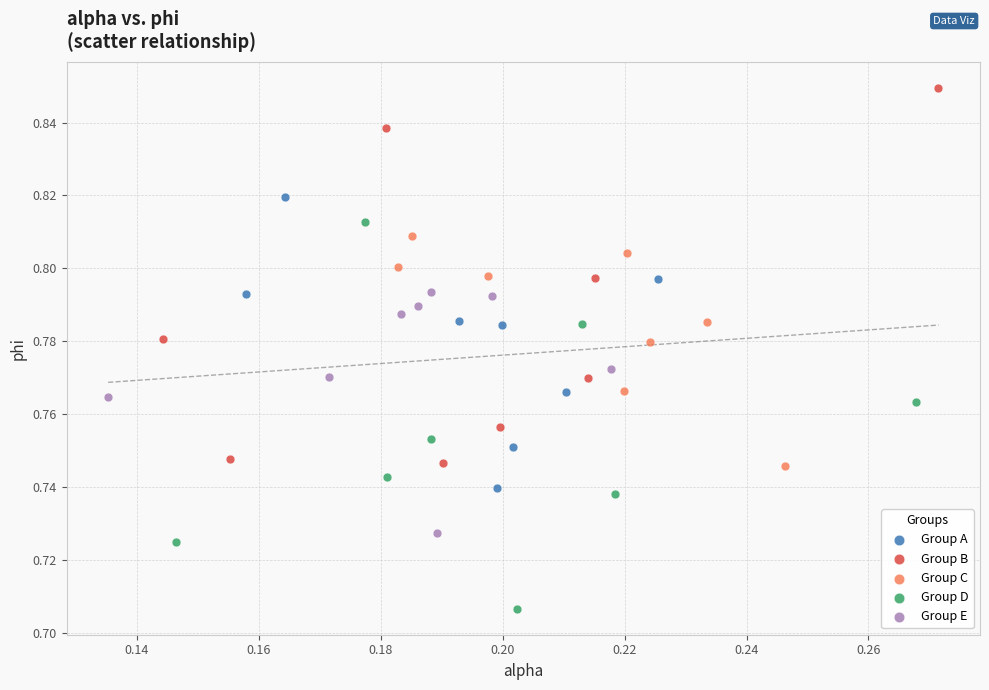

What are all the series names shown in the legend?

Group A, Group B, Group C, Group D, Group E